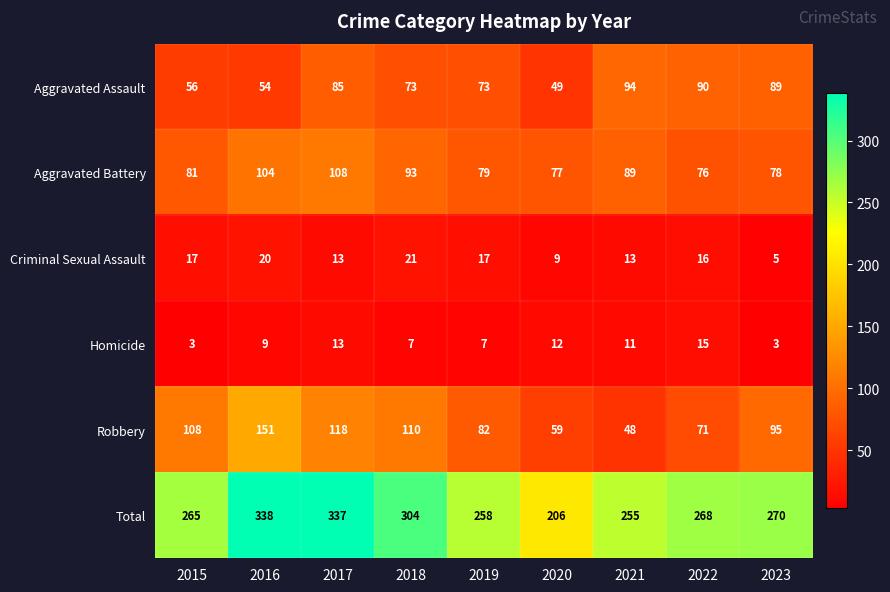

At which category does the chart reach its peak across all series?

2016